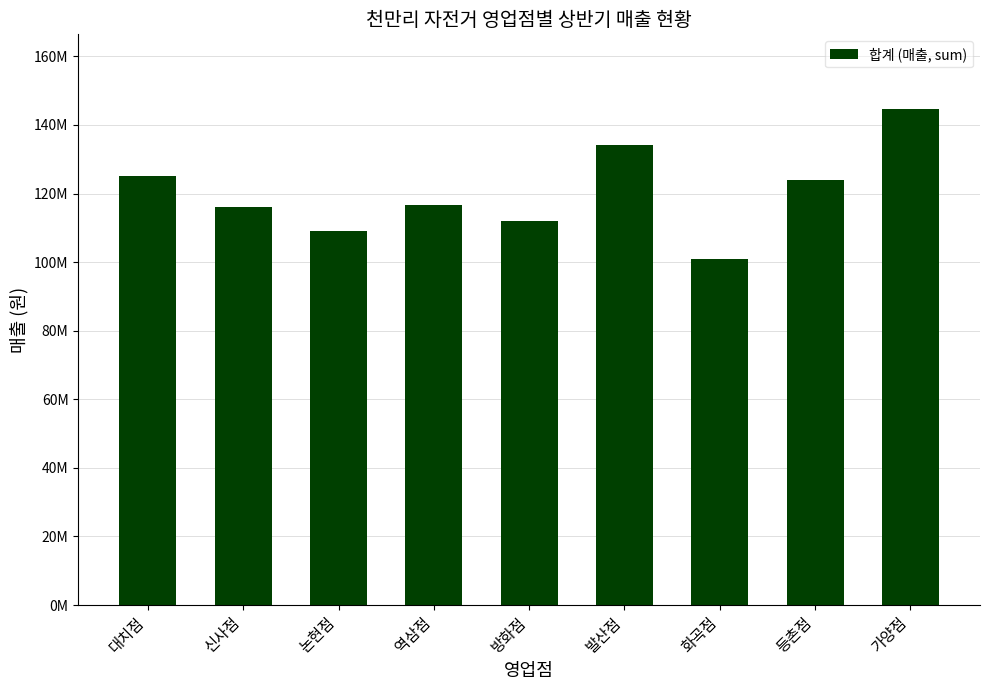

What is the label of the 1st bar from the left?

대치점